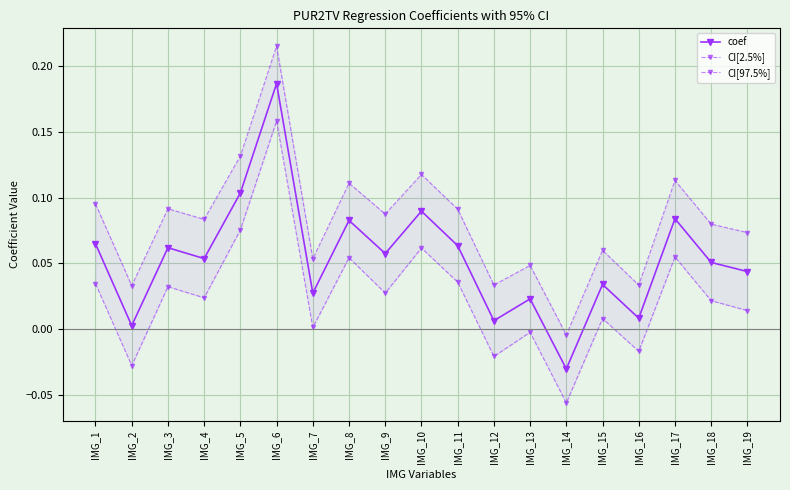

What are all the series names shown in the legend?

coef, CI[2.5%], CI[97.5%]